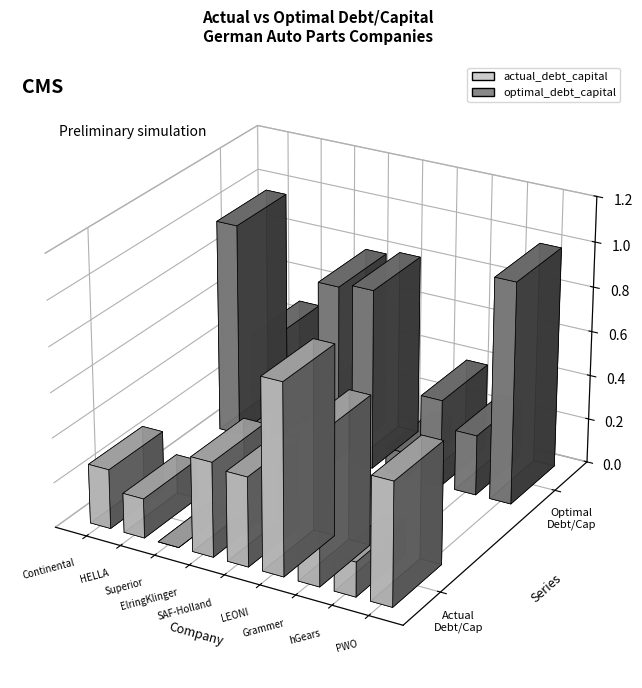

True or false: optimal_debt_capital has a value of 0.3 at 7.

True